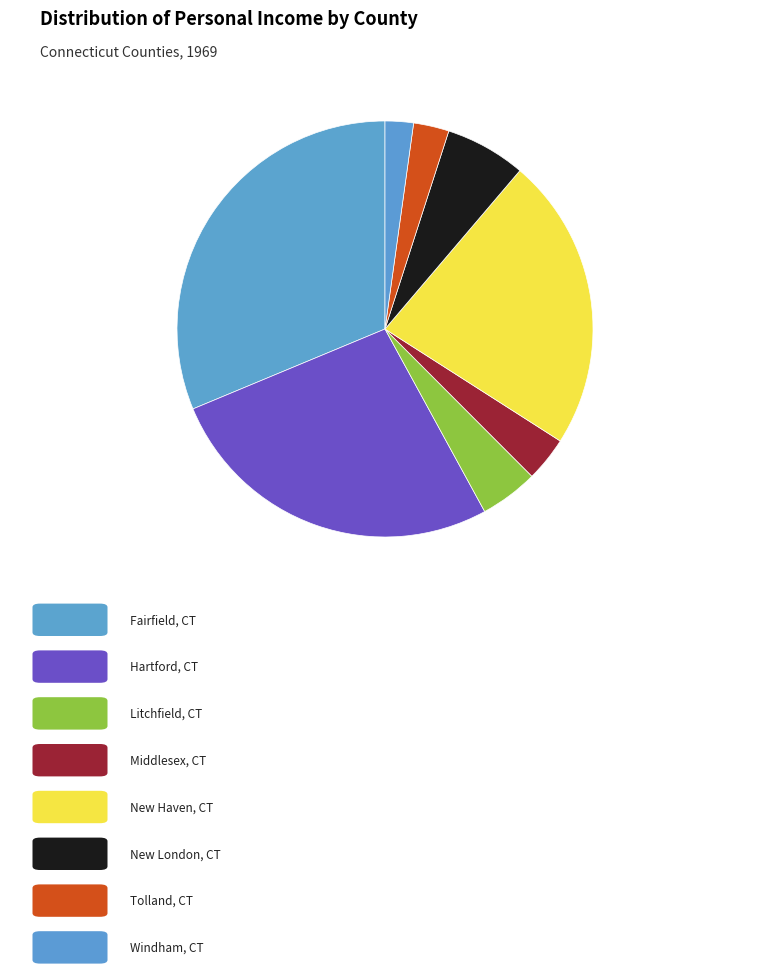

How many segments does this pie chart have?

8